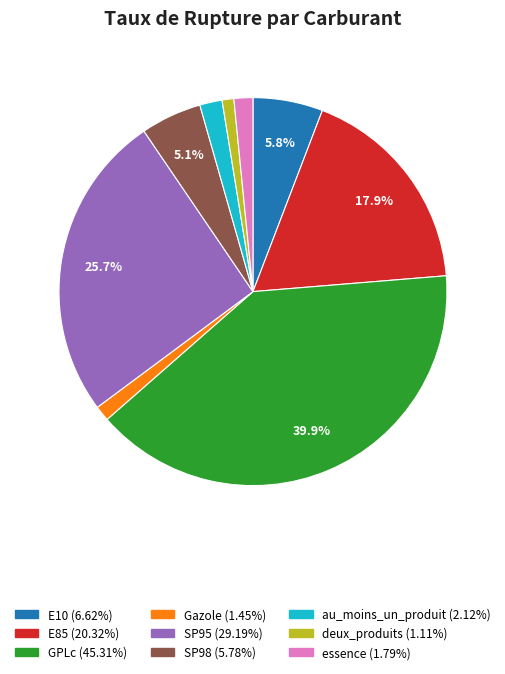

Is there any slice that represents more than half of the pie?

No